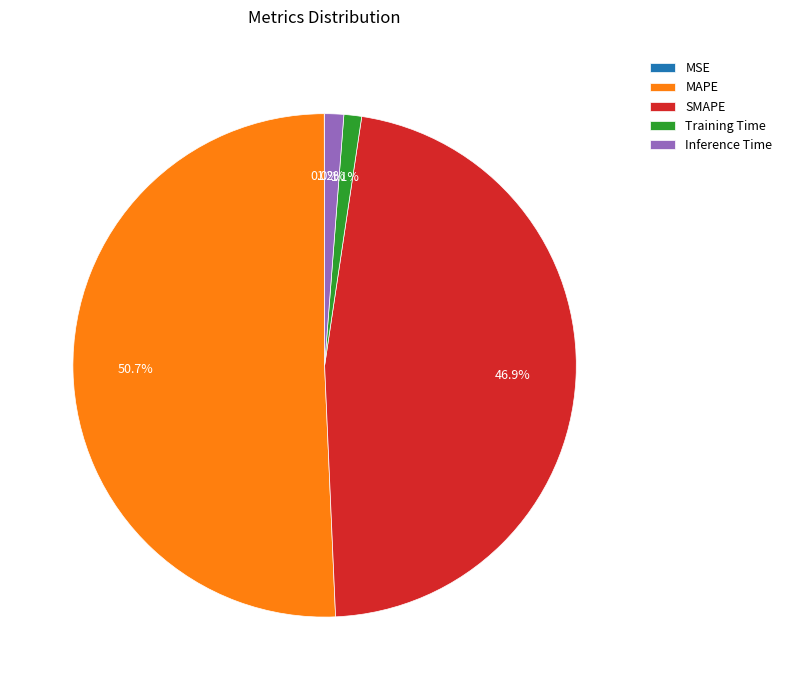

The SMAPE slice represents 47% of the pie. True or false?

True